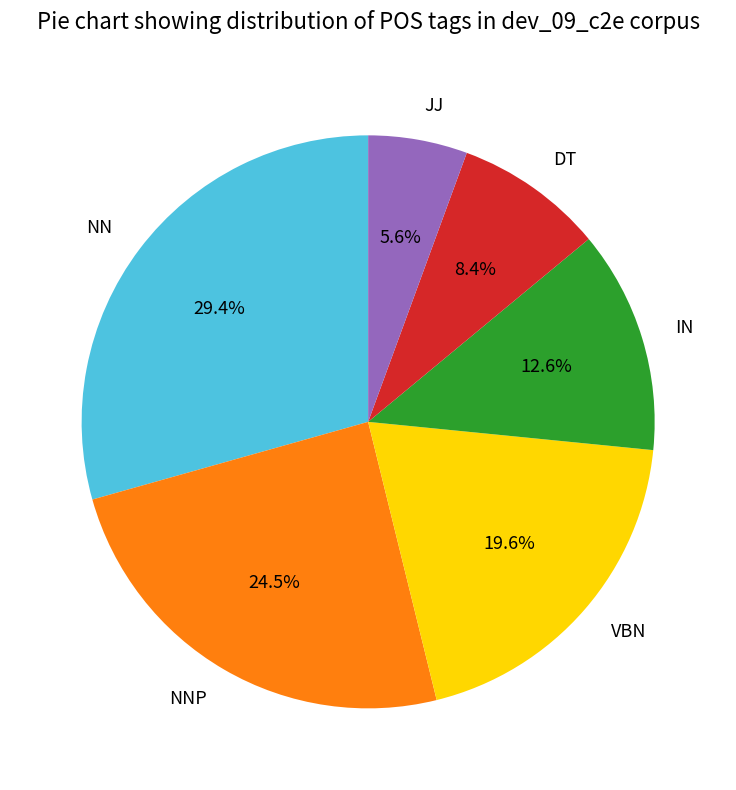

What is the total percentage of VBN and IN?

32.2%